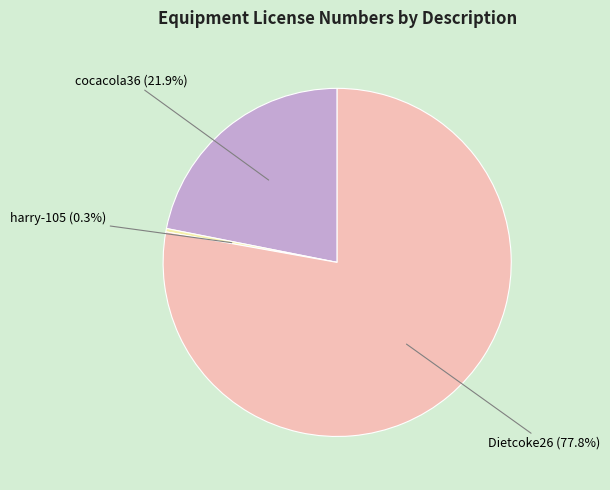

Does any single category account for the majority?

Yes